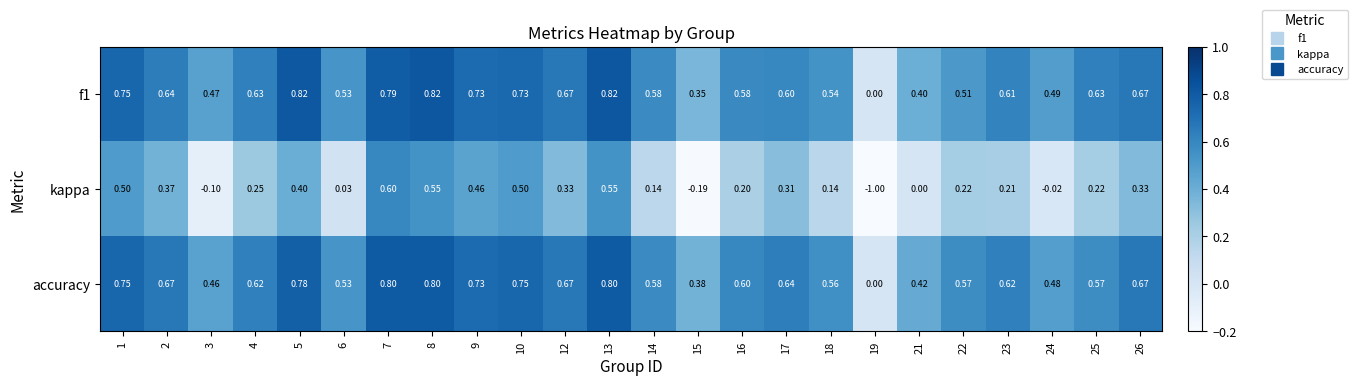

Is the value of kappa at 4 greater than the value of accuracy at 9?

No